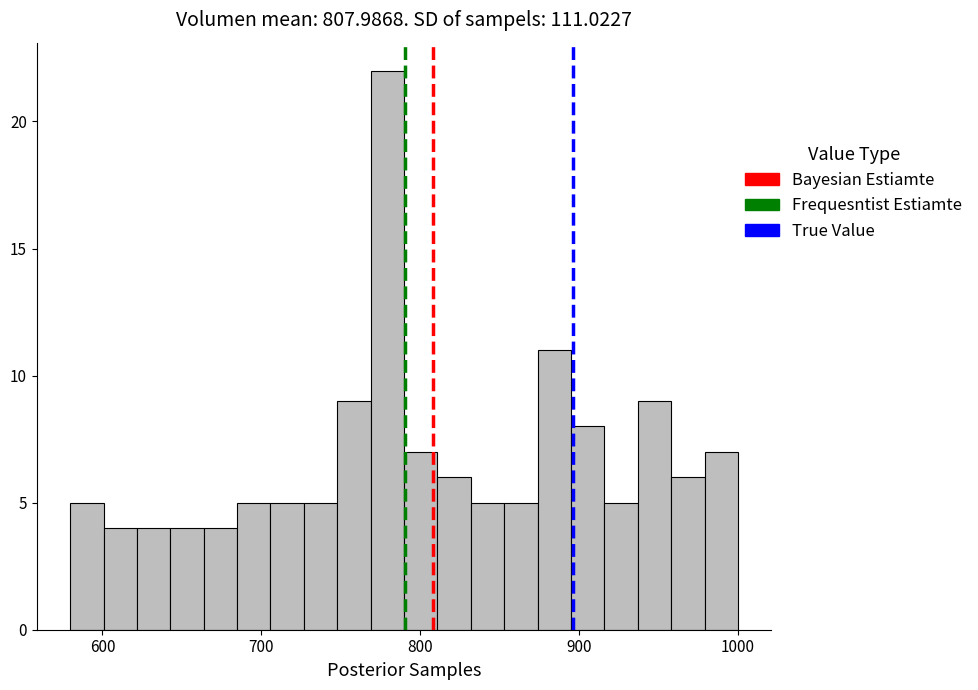

Read against the x-axis, roughly where is the centre of the tallest bar?

780